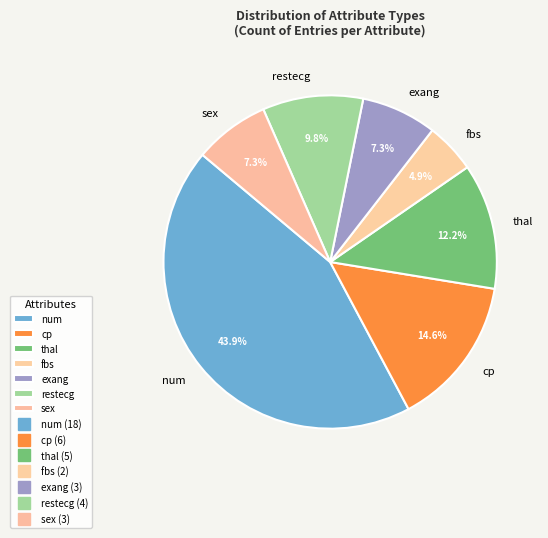

What percentage is the cp slice, to the nearest percent?

15%